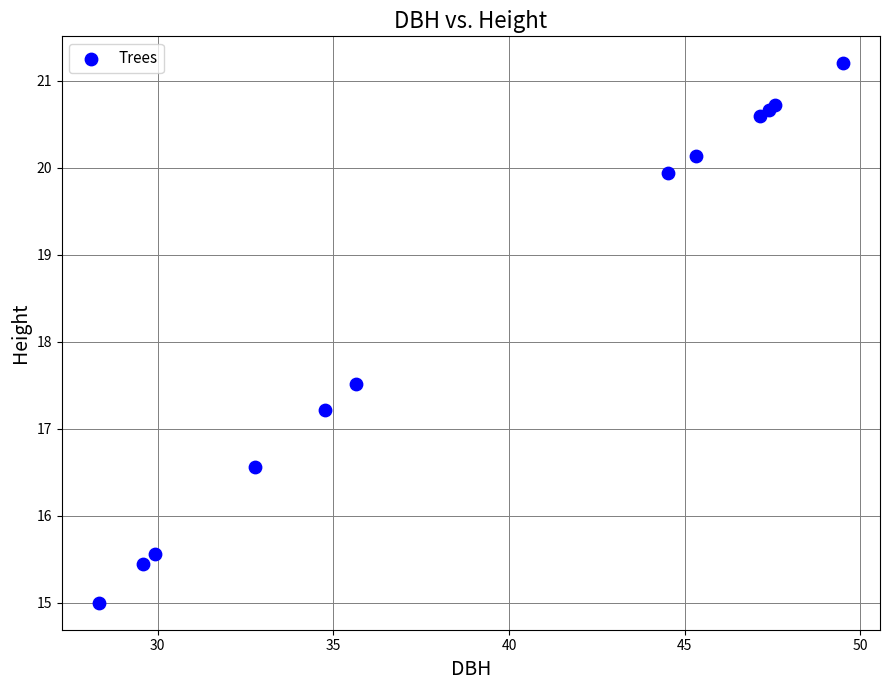

What Y value in the scatter plot is closest to 18?

17.5